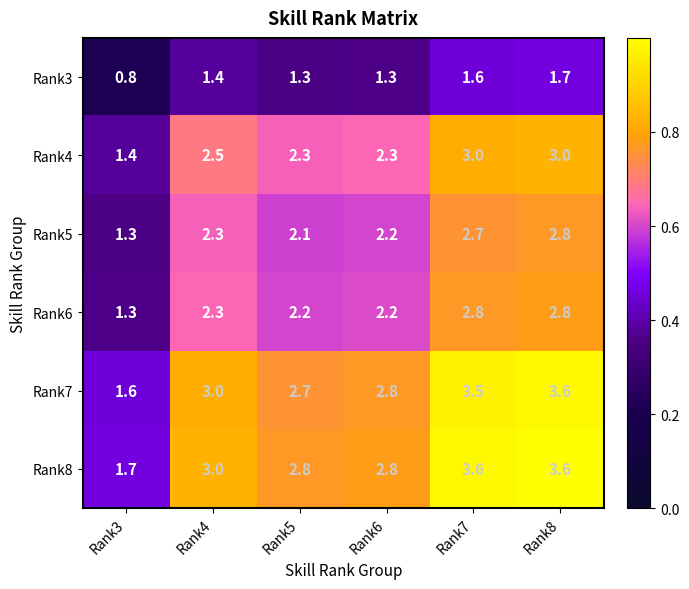

At which category does the chart reach its minimum across all series?

Rank3